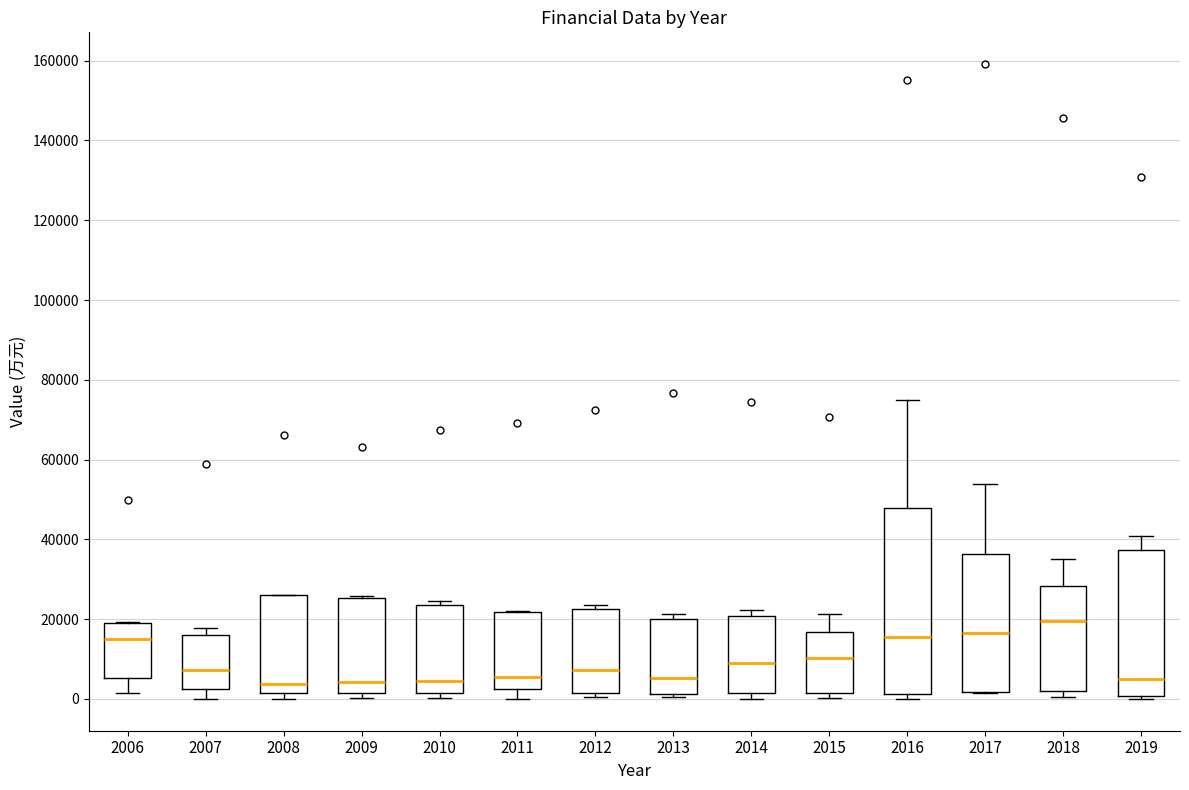

Reading left to right, read every box against the y-axis: the position of its median line, the range the box covers, and the ends of its whiskers. The values are not printed on the chart, so give them approximately, as read against the axis.

2006: median 16000, box 6000 to 18000, whiskers 2000 to 20000
2007: median 8000, box 2000 to 16000, whiskers 0 to 18000
2008: median 4000, box 2000 to 26000, whiskers 0 to 26000
2009: median 4000, box 2000 to 26000, whiskers 0 to 26000 (just above the box's upper edge)
2010: median 4000, box 2000 to 24000, whiskers 0 to 24000 (just above the box's upper edge)
2011: median 6000, box 2000 to 22000, whiskers 0 to 22000
2012: median 8000, box 2000 to 22000, whiskers 0 to 24000
2013: median 6000, box 2000 to 20000, whiskers 0 to 22000
2014: median 8000, box 2000 to 20000, whiskers 0 to 22000
2015: median 10000, box 2000 to 16000, whiskers 0 to 22000
2016: median 16000, box 2000 to 48000, whiskers 0 to 76000
2017: median 16000, box 2000 to 36000, whiskers 2000 to 54000
2018: median 20000, box 2000 to 28000, whiskers 0 to 34000
2019: median 4000, box 0 to 38000, whiskers 0 (just below the box's lower edge) to 40000